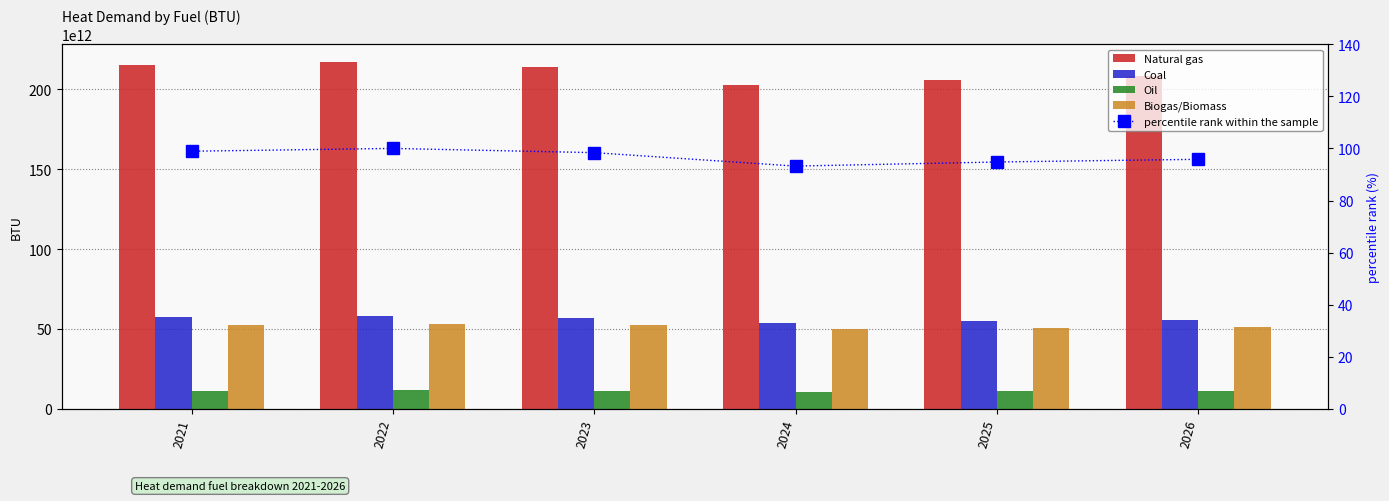

At 2025, list the series in order from largest to smallest.

Natural gas, Coal, Biogas/Biomass, Oil, percentile rank within the sample